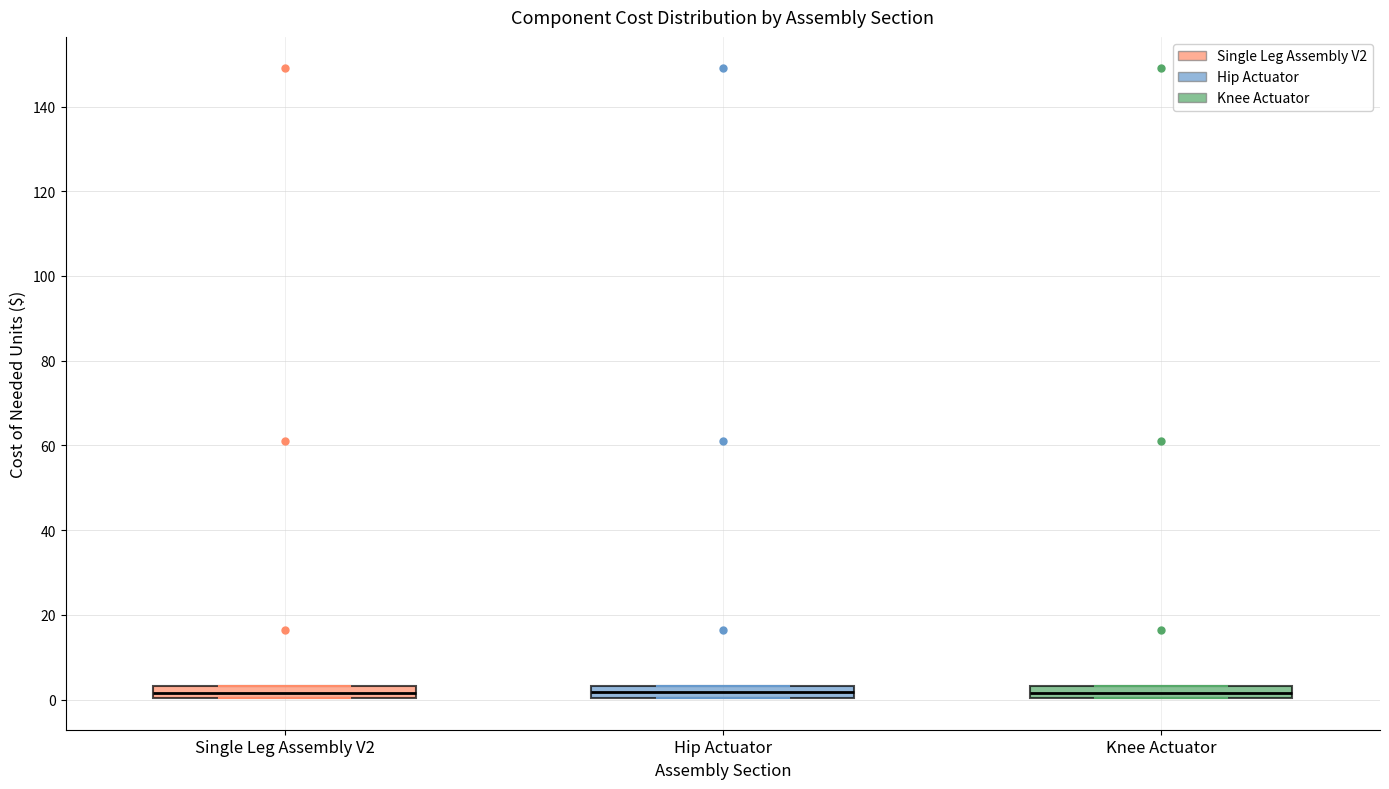

Where is the lower edge of the box for Single Leg Assembly V2 on the y-axis? The values are not printed on the chart, so give them approximately, as read against the axis.

0